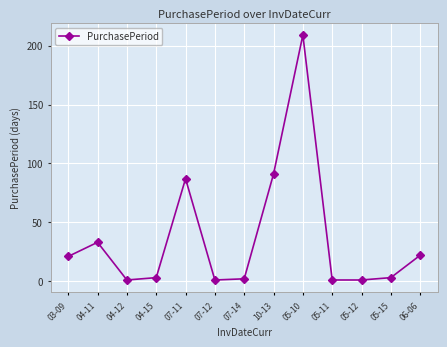

What is the difference between the values at 10-13 and 04-12?

90